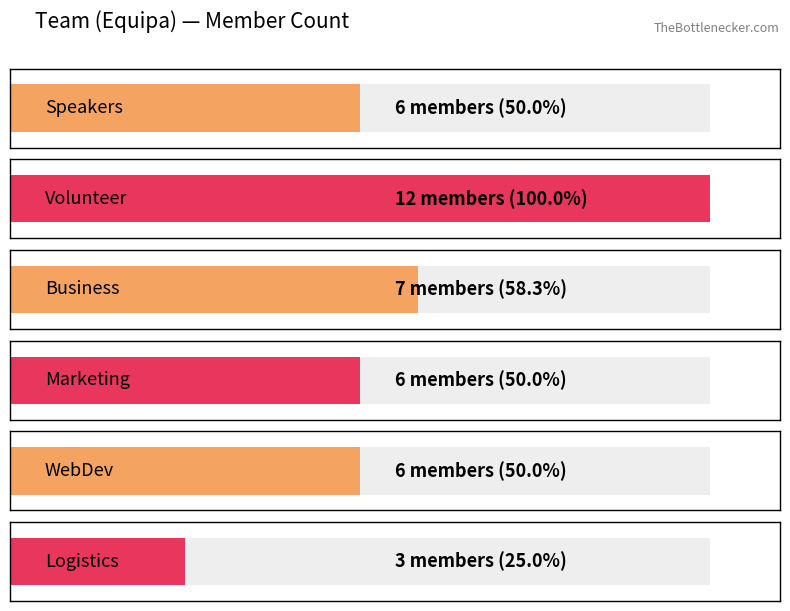

What is the approximate value at Speakers?

6